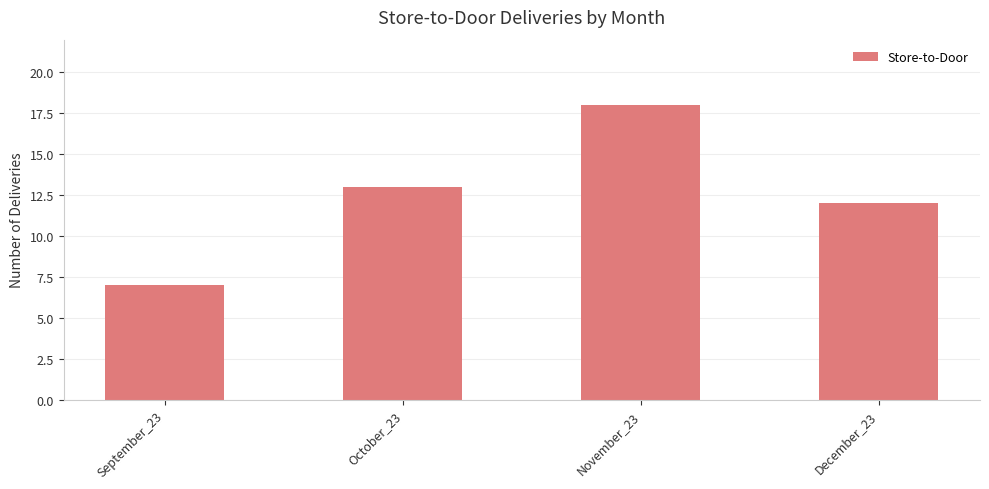

The value at December_23 is 3. True or false?

False